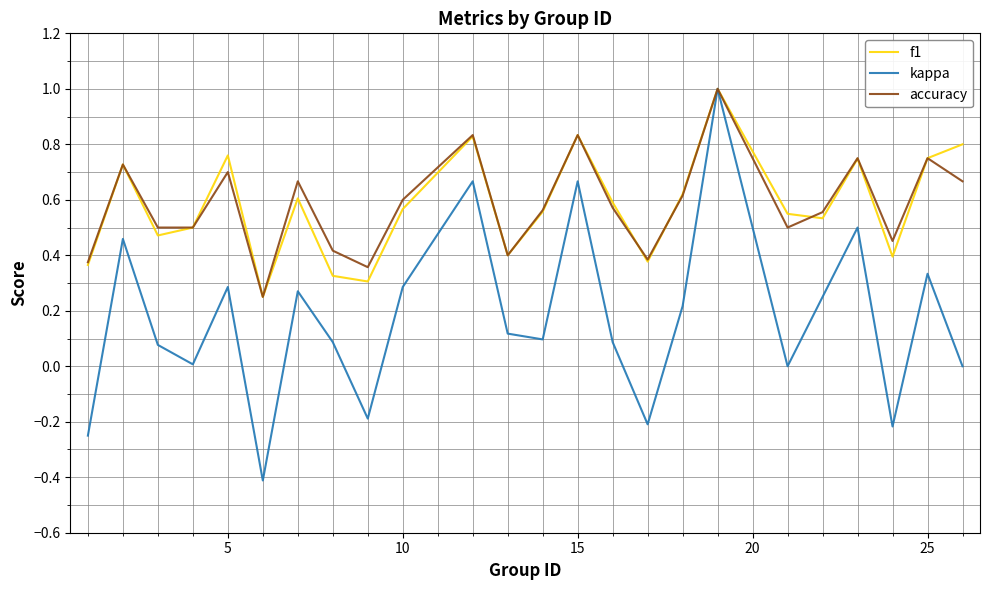

What is the maximum value shown in the chart?

1.0